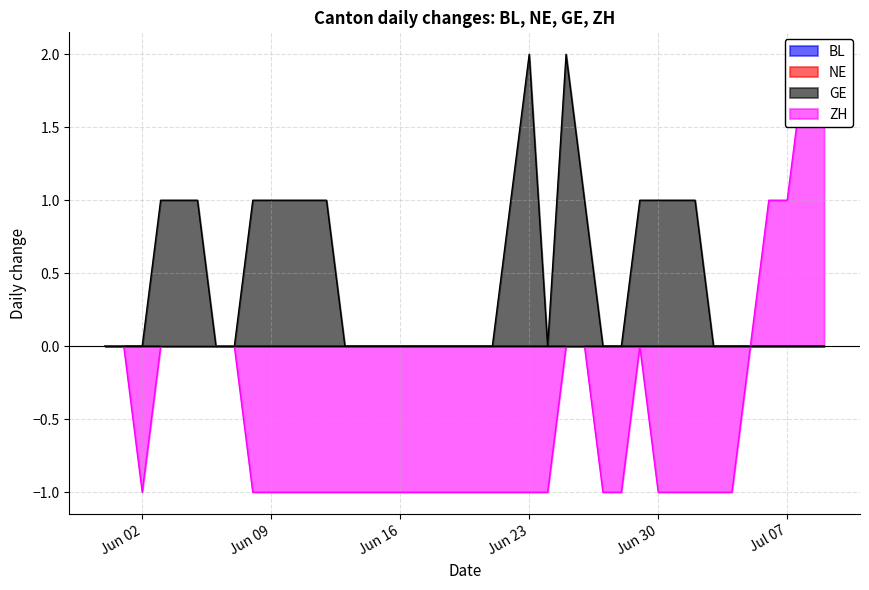

In GE, how many points are lower than both neighbors (excluding endpoints)?

1